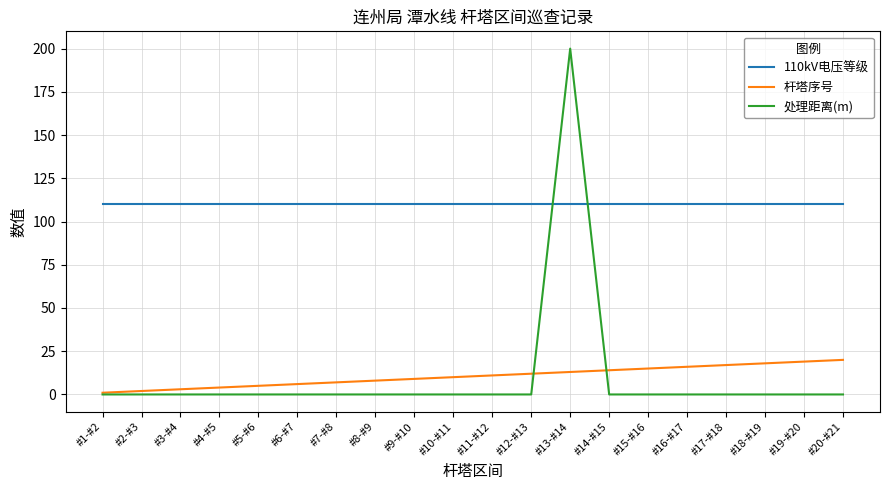

What is the difference between the highest and lowest values at #9-#10?

110